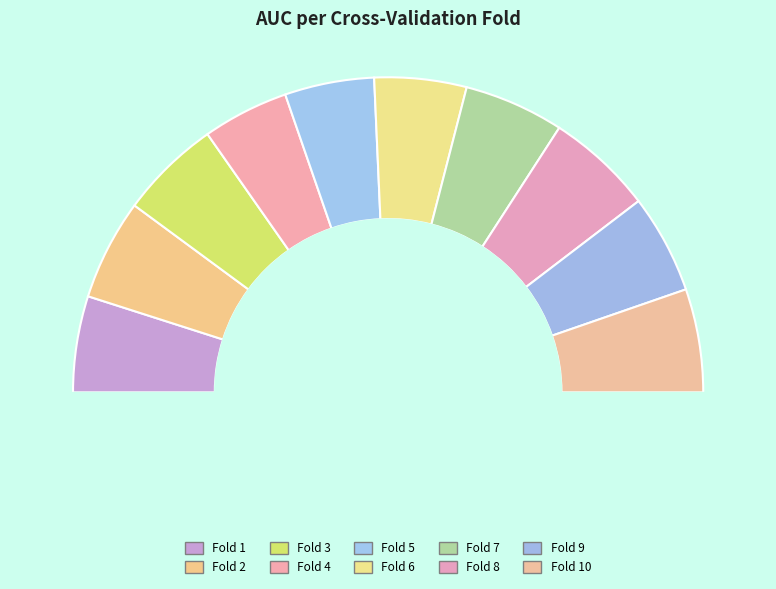

To the nearest percent, what is the average slice percentage?

10%